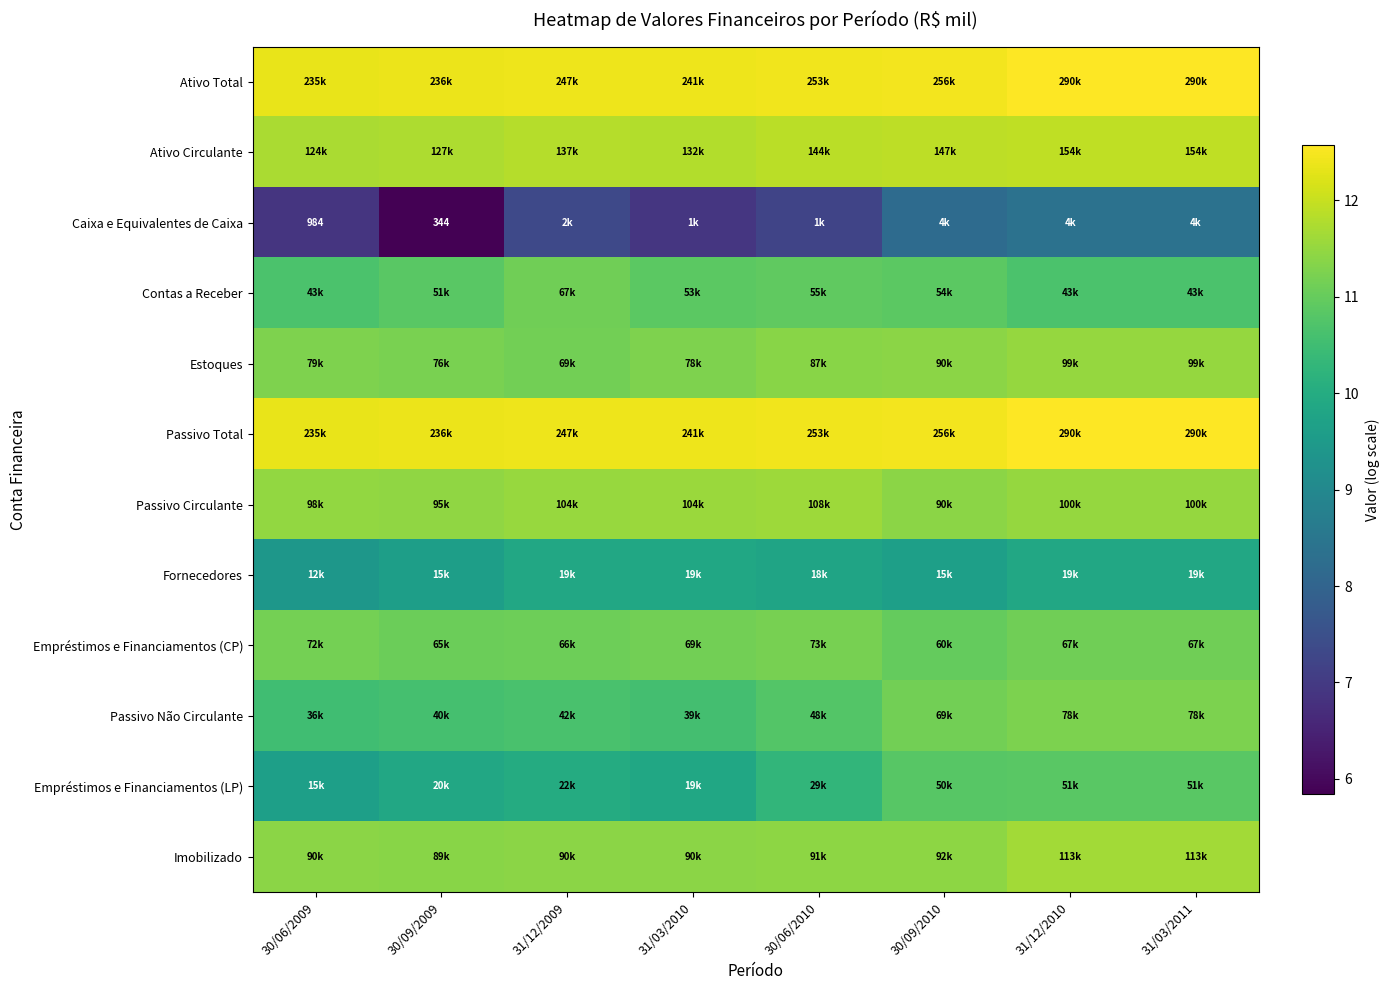

What is the minimum value for Imobilizado?

11.4